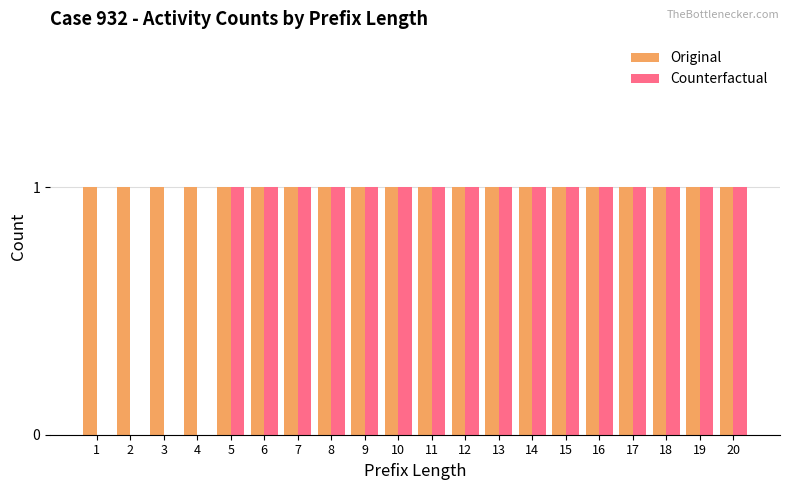

What is the sum of all Counterfactual values?

16